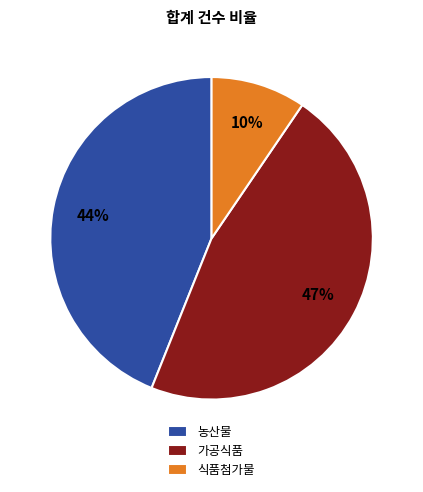

To the nearest percent, what is the difference between the largest and smallest slice percentages?

37%